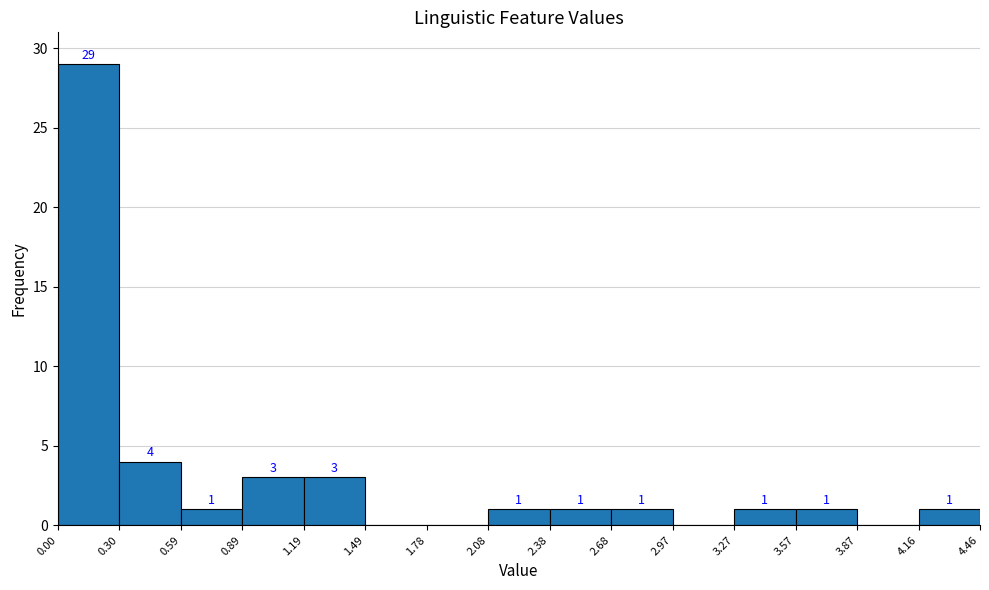

Over which range of the x-axis is the bar tallest?

0.00 to 0.30